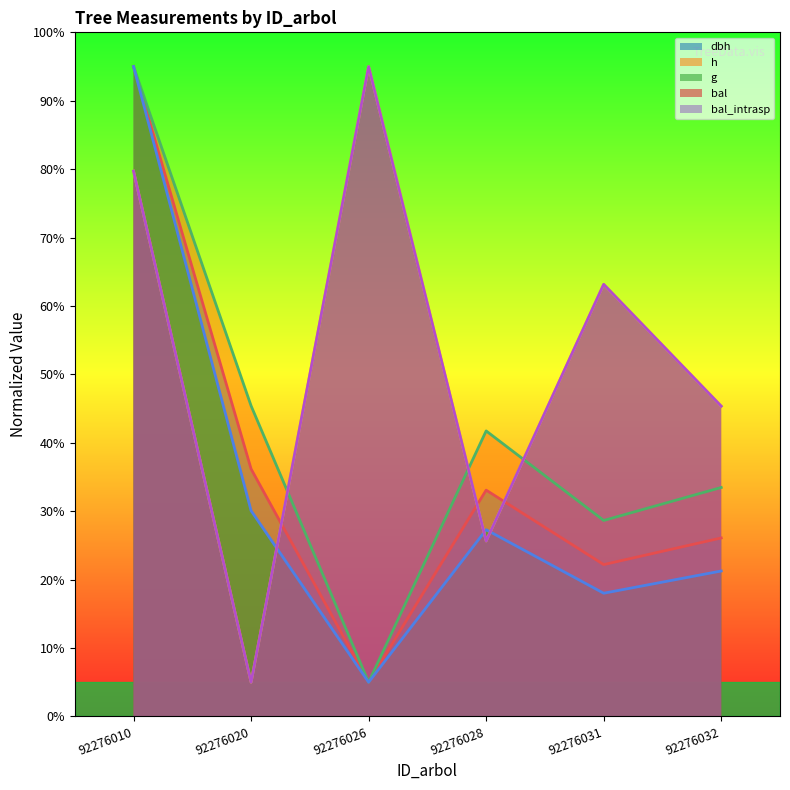

Reading left to right, list all the values displayed in this chart.

dbh: 95.0	36.2	5.0	33.1	22.2	26.1
h: 95.0	45.4	5.0	41.7	28.6	33.5
g: 95.0	30.1	5.0	27.3	18.0	21.3
bal: 79.7	5.0	95.0	25.6	63.2	45.4
bal_intrasp: 79.7	5.0	95.0	25.6	63.2	45.4